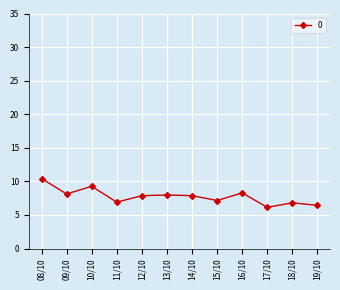

Count the number of categories in the chart.

12